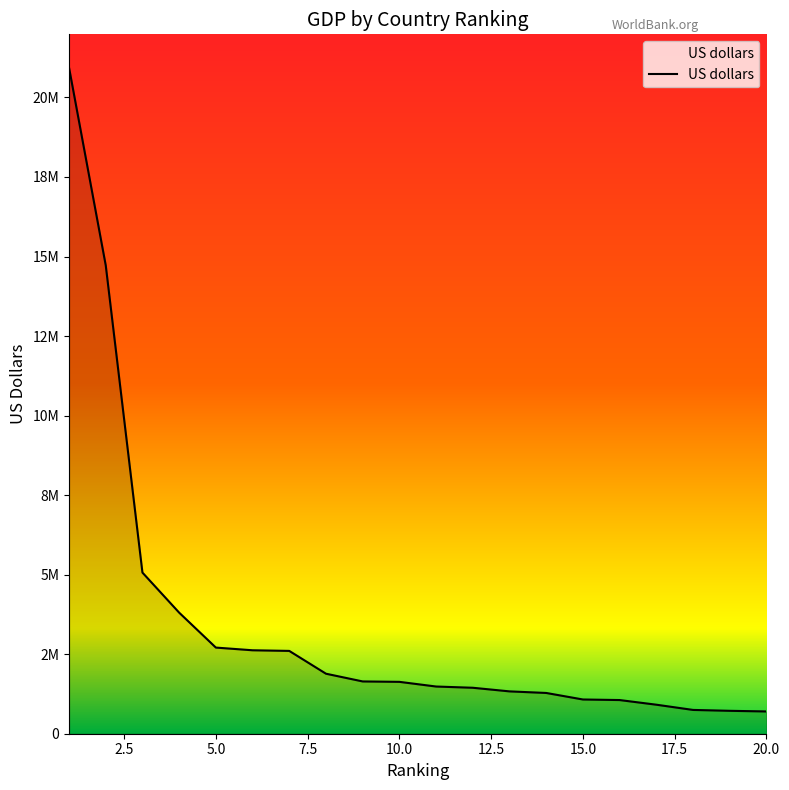

True or false: there are more than 1 points higher than both neighbors.

False